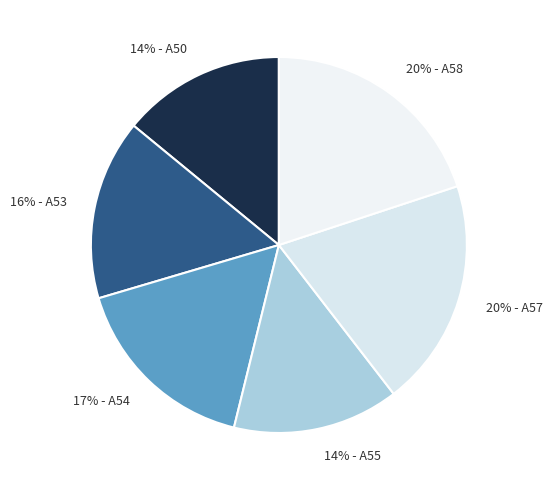

To the nearest percent, what is the difference between the largest and smallest slice percentages?

6%